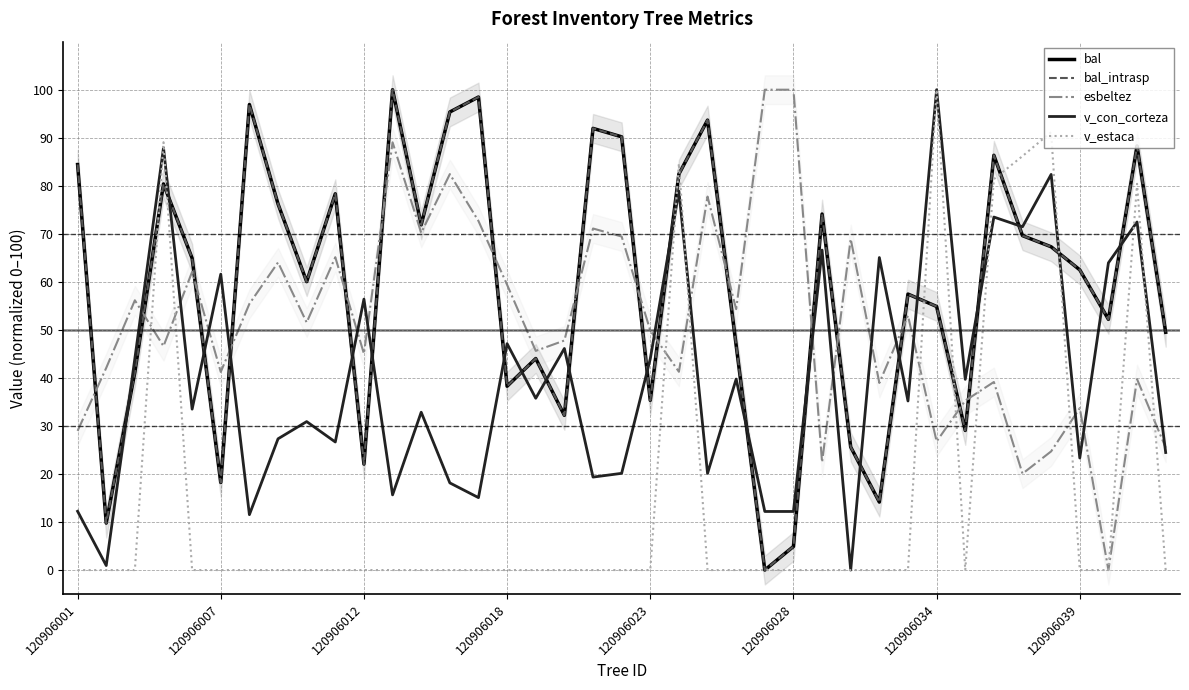

What is the difference between the v_con_corteza values at 22 and 14?

5.0